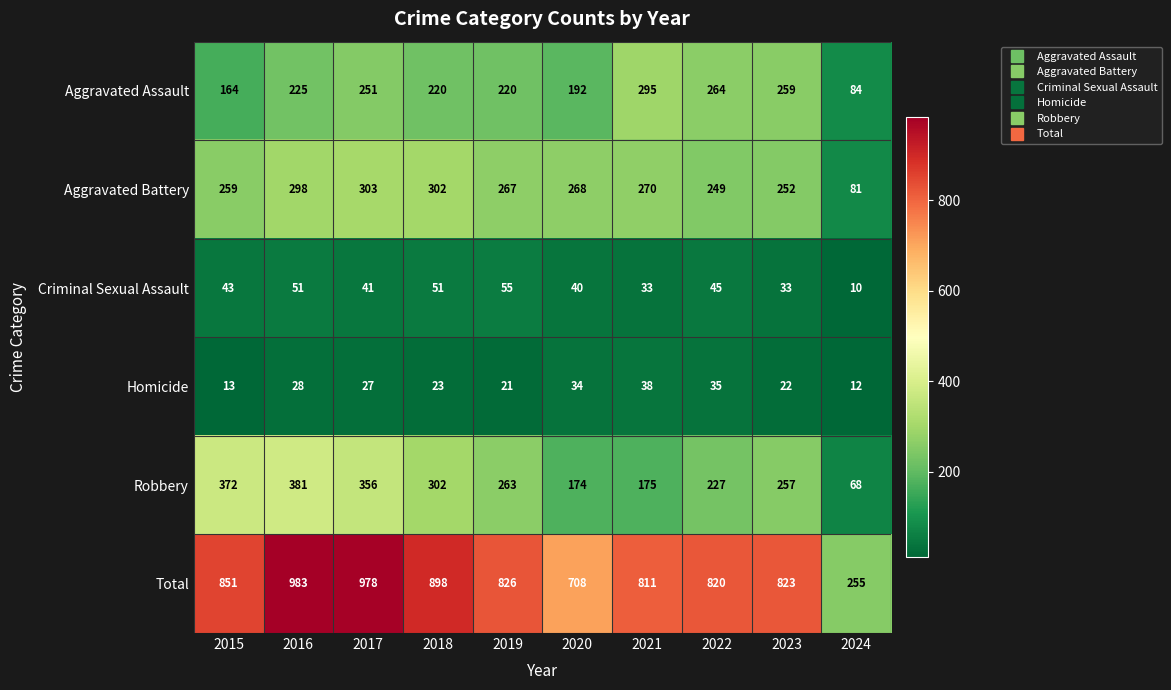

Which series has the widest spread of values?

Total